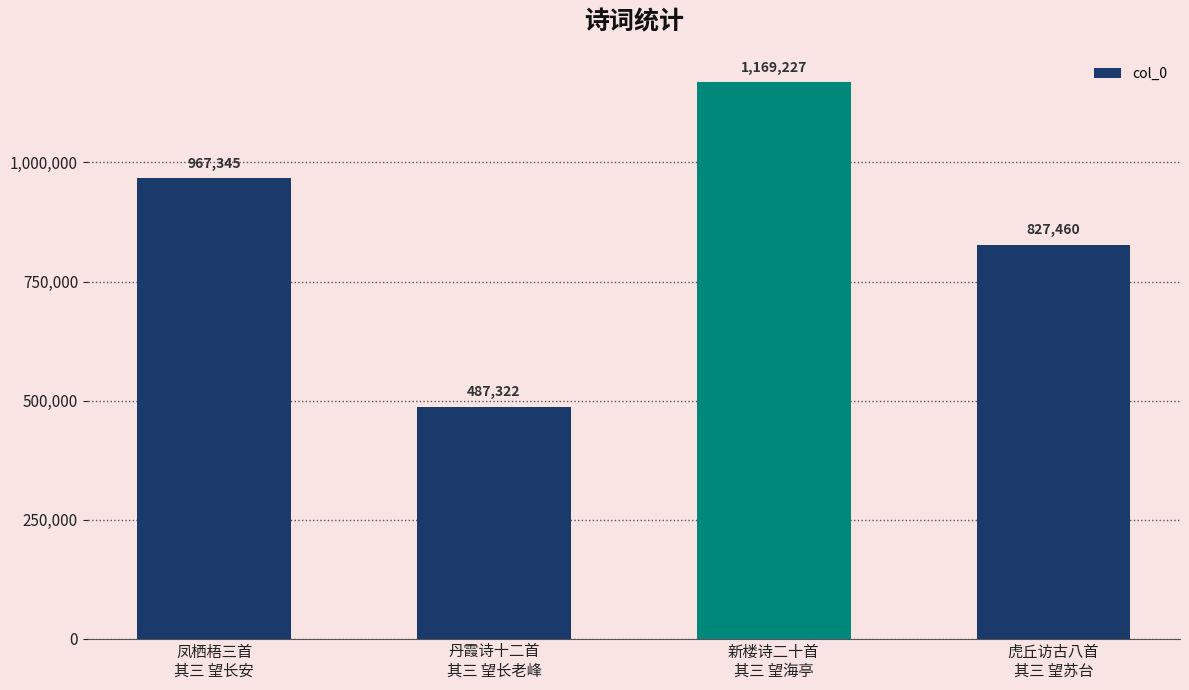

Are the bars grouped side by side (vs. stacked)?

No